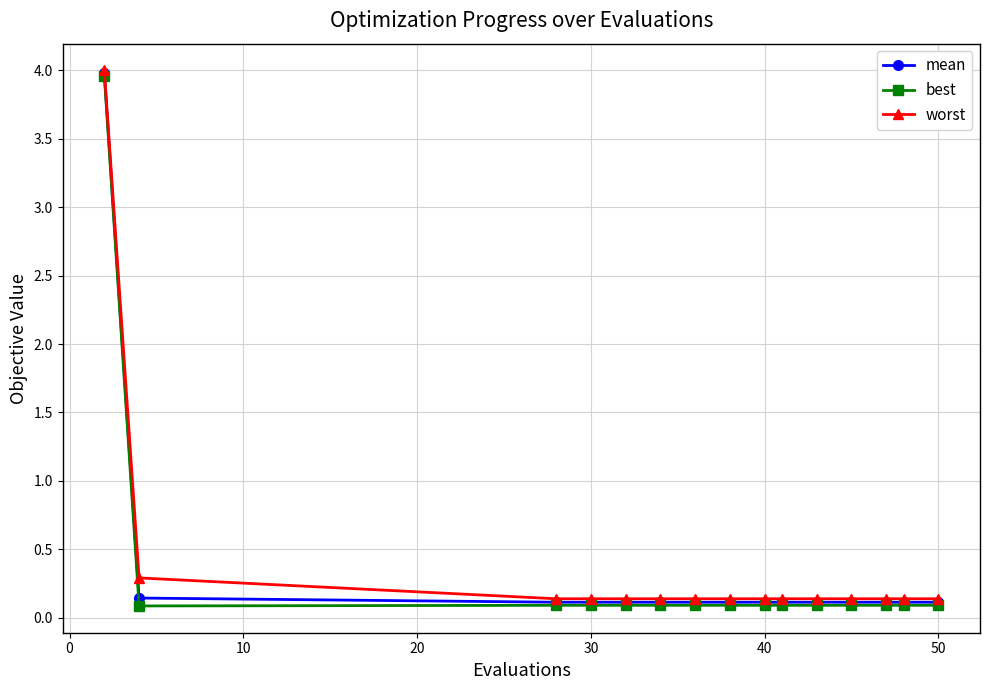

What is the maximum value shown in the chart?

4.0